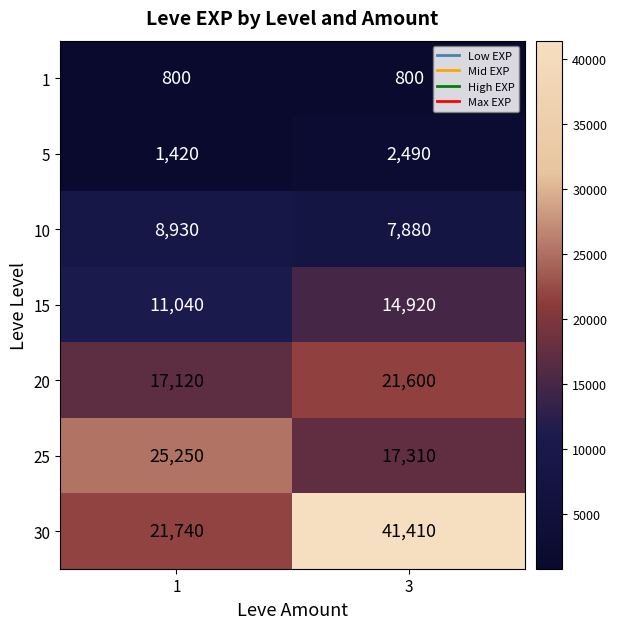

At which category is the sum across all series the highest?

3